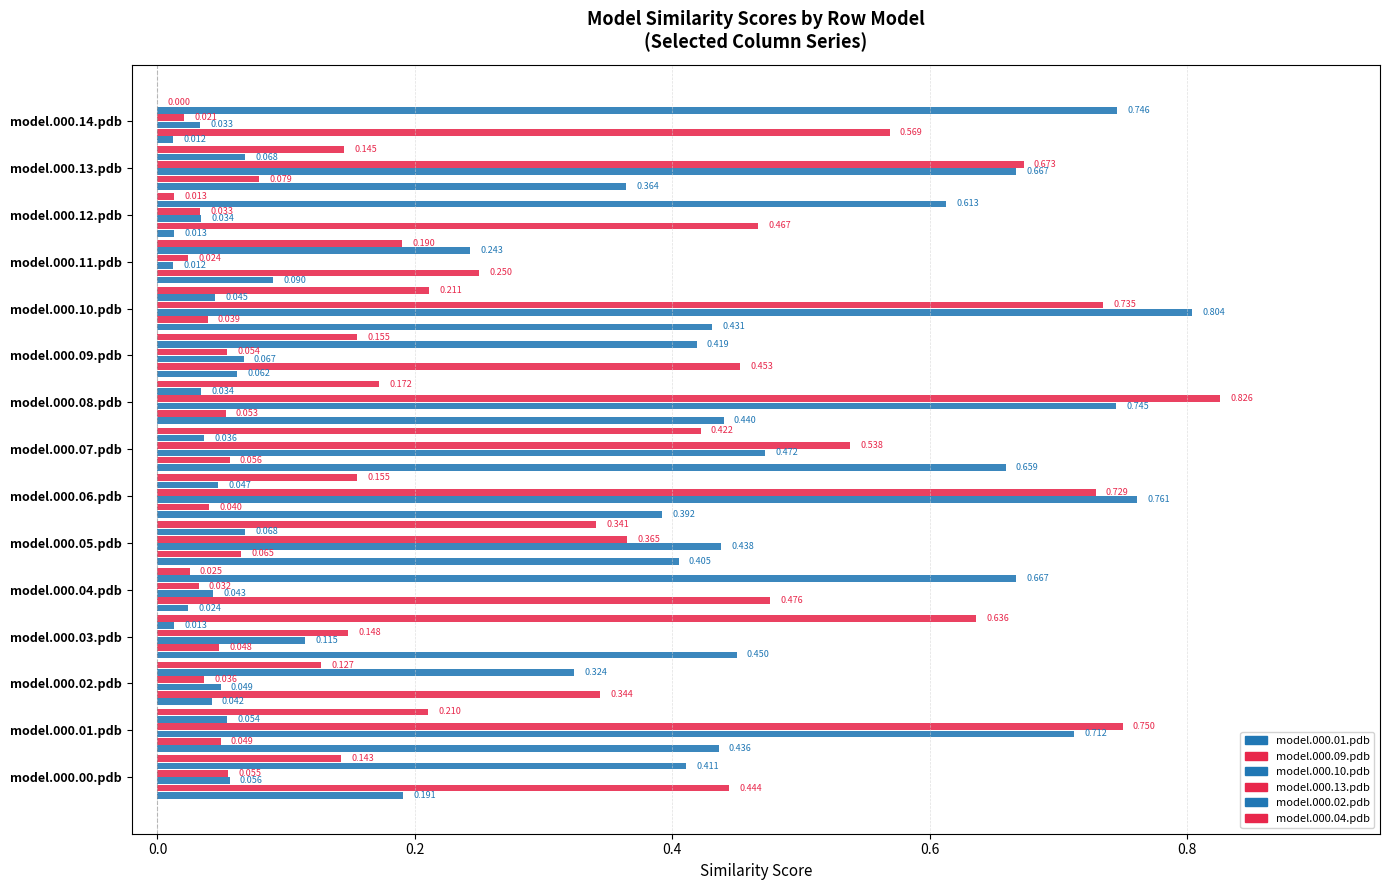

What is the sum of all model.000.09.pdb values?

3.4